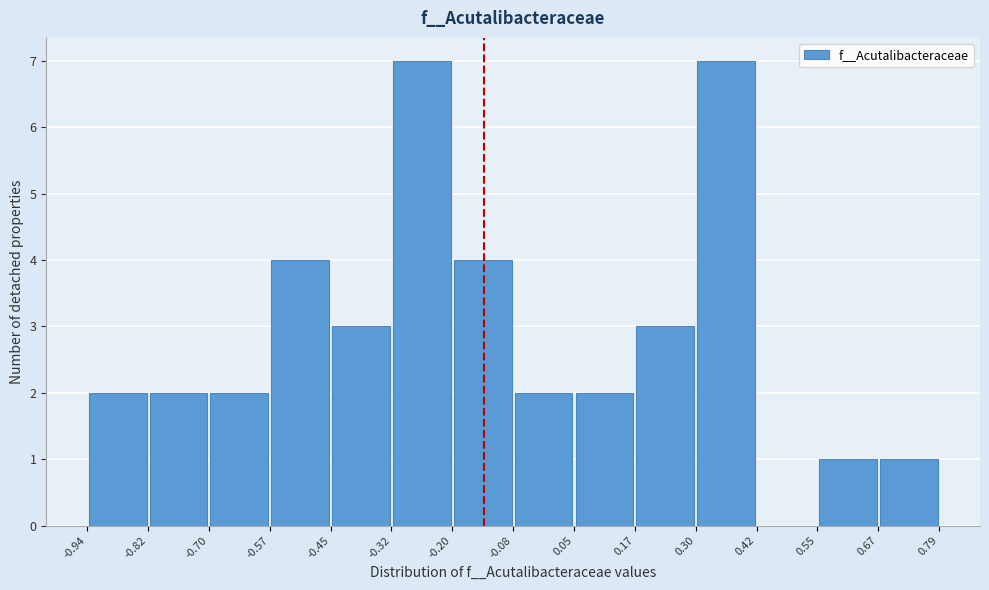

Reading left to right, transcribe this chart: for each bar, give the range it covers on the x-axis and its height. The values are not printed on the chart, so give them approximately, as read against the axis.

-0.94 to -0.82: 2
-0.82 to -0.70: 2
-0.70 to -0.57: 2
-0.57 to -0.45: 4
-0.45 to -0.32: 3
-0.32 to -0.20: 7
-0.20 to -0.08: 4
-0.08 to 0.05: 2
0.05 to 0.17: 2
0.17 to 0.30: 3
0.30 to 0.42: 7
0.42 to 0.55: 0
0.55 to 0.67: 1
0.67 to 0.79: 1